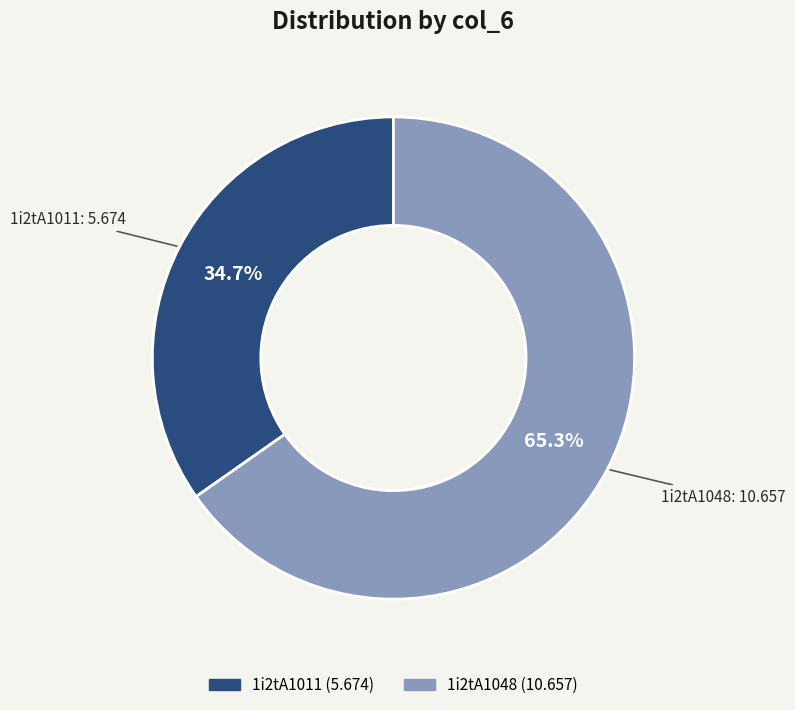

Is there a majority slice in this chart?

Yes